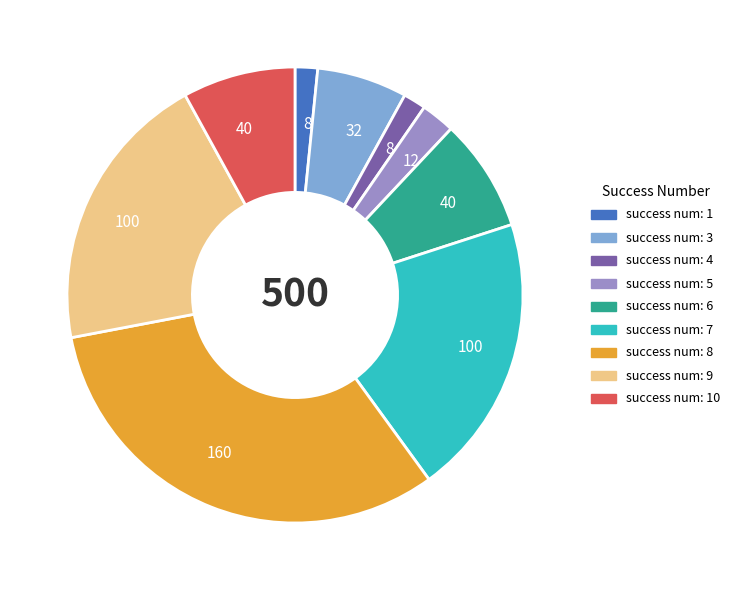

Is there any slice that represents more than half of the pie?

No